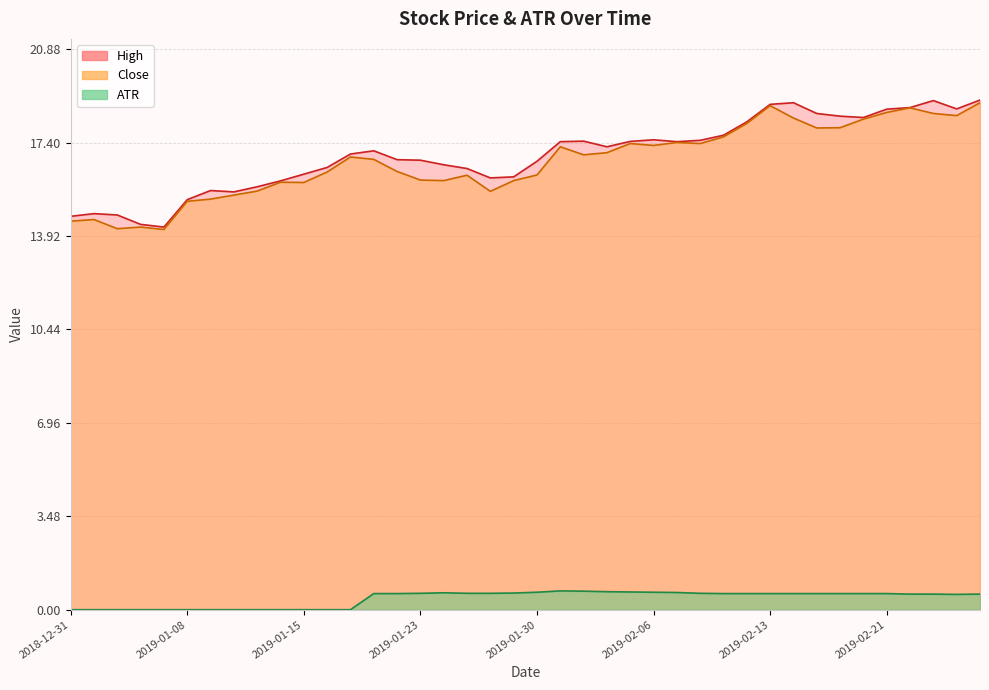

What position from the left is 2019-02-08?

28